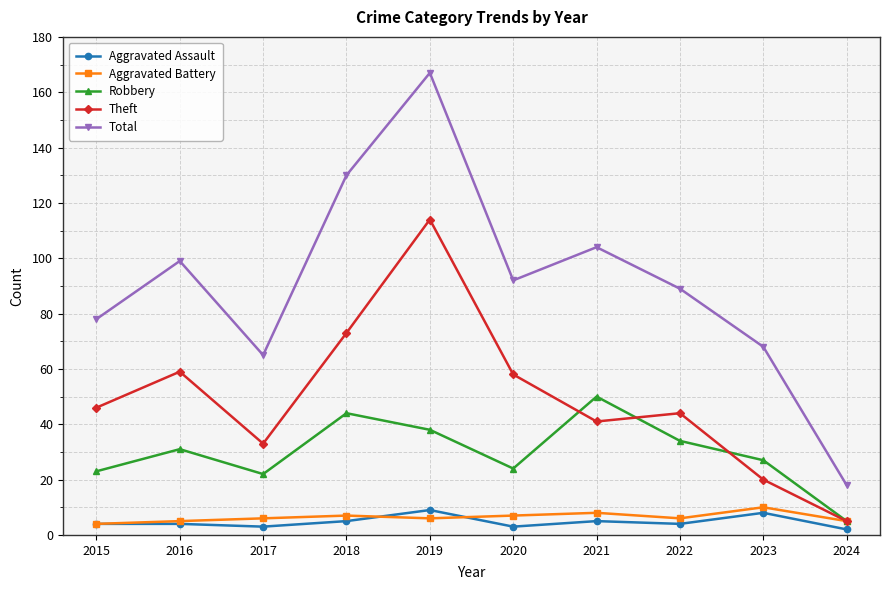

Between 2017 and 2022, which series saw the biggest shift?

Total